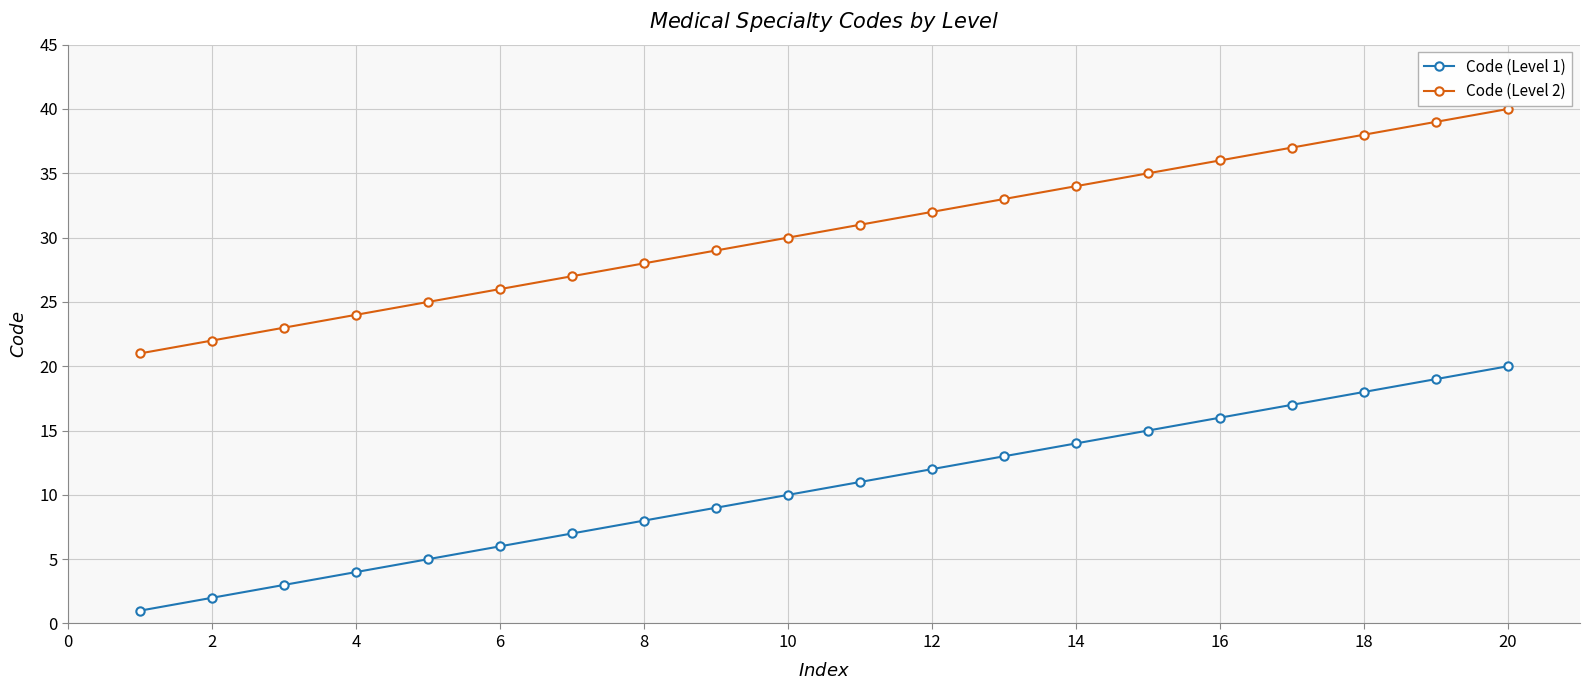

What is the maximum value shown in the chart?

40